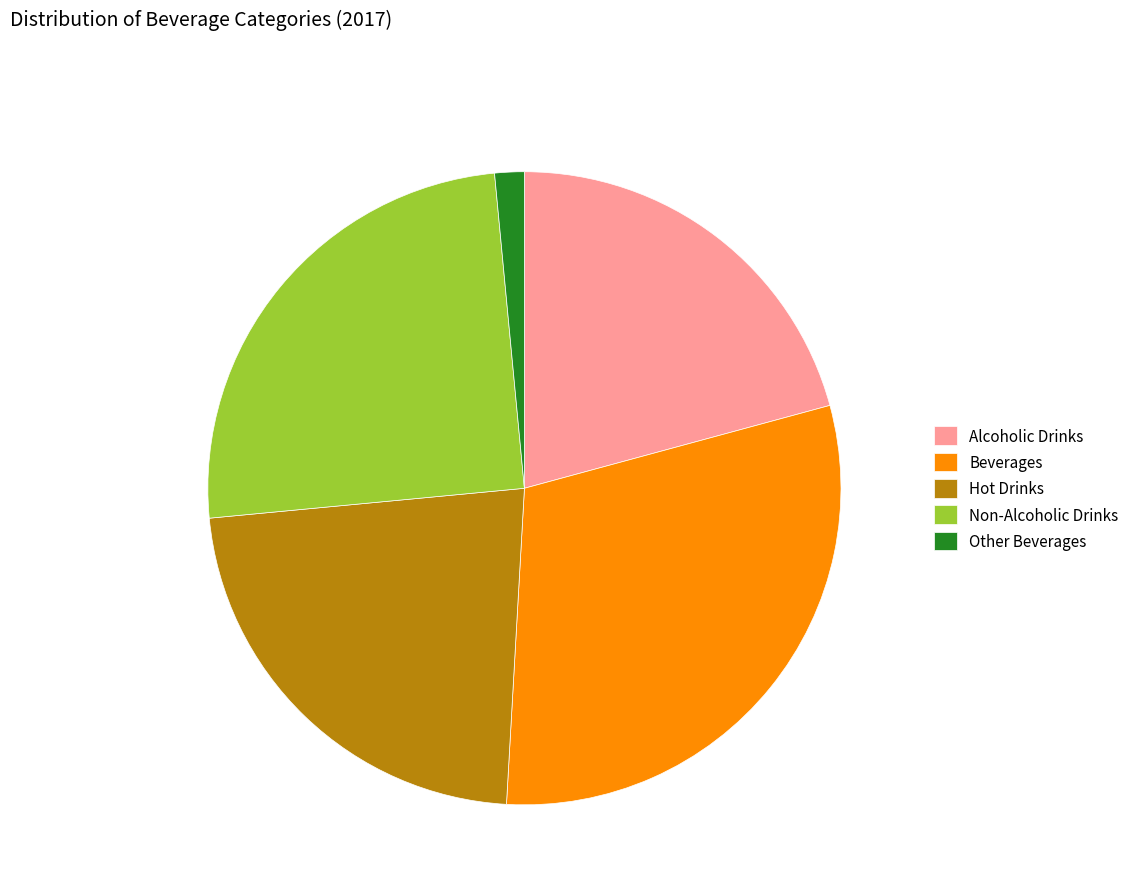

Do Hot Drinks and Beverages together represent more than half of the pie?

Yes